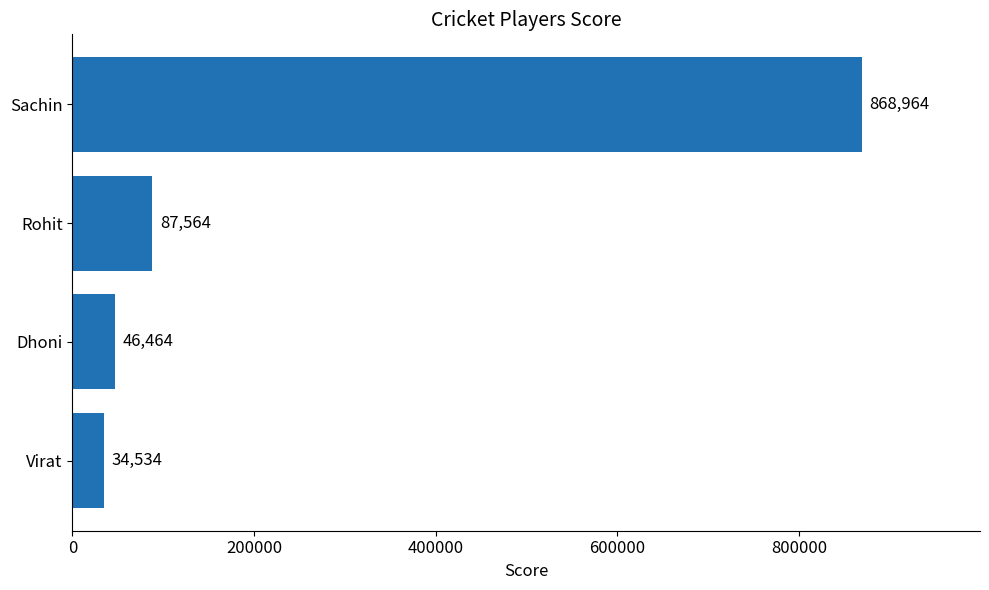

List the labels in order of value, largest first.

Sachin, Rohit, Dhoni, Virat